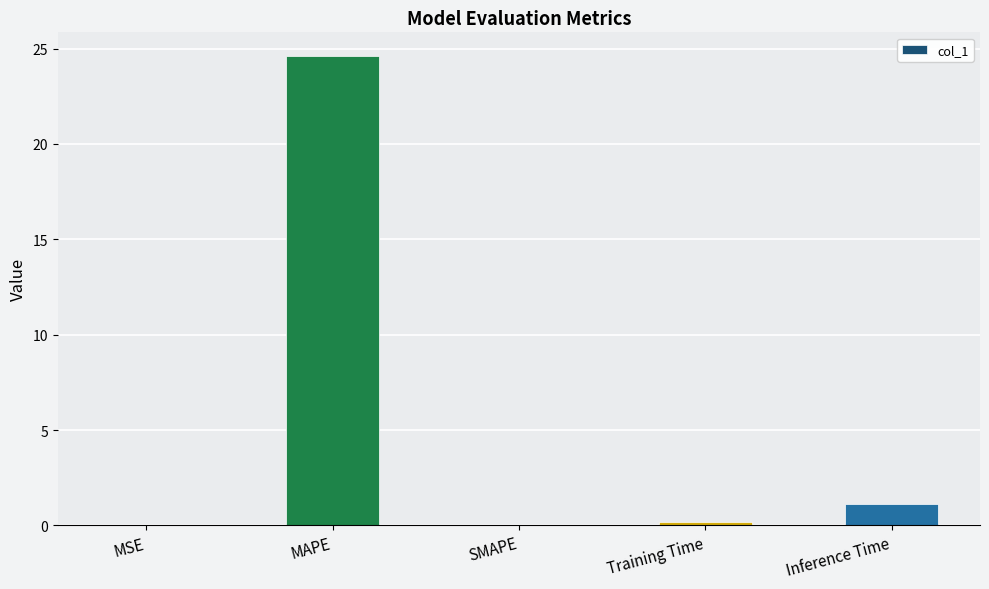

What is the sum of all values?

25.9